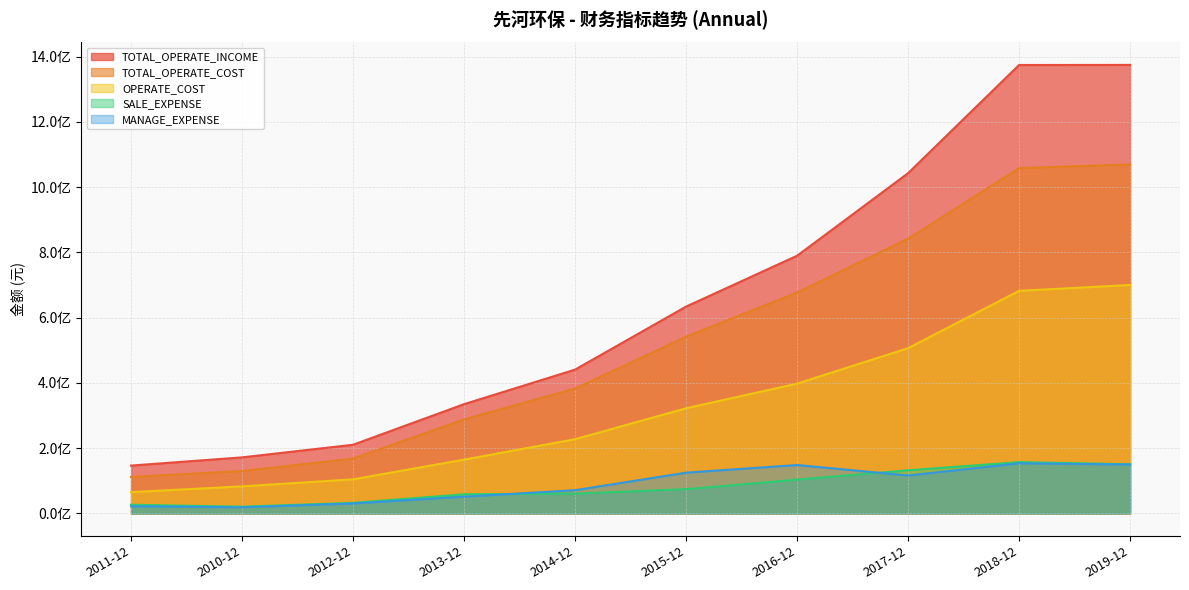

What is the difference between the maximum and minimum values in the SALE_EXPENSE series?

136533702.3